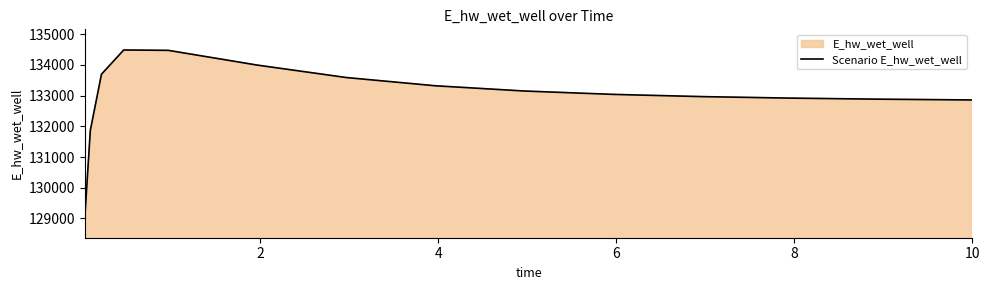

What is the difference between the maximum and minimum values?

5468.2